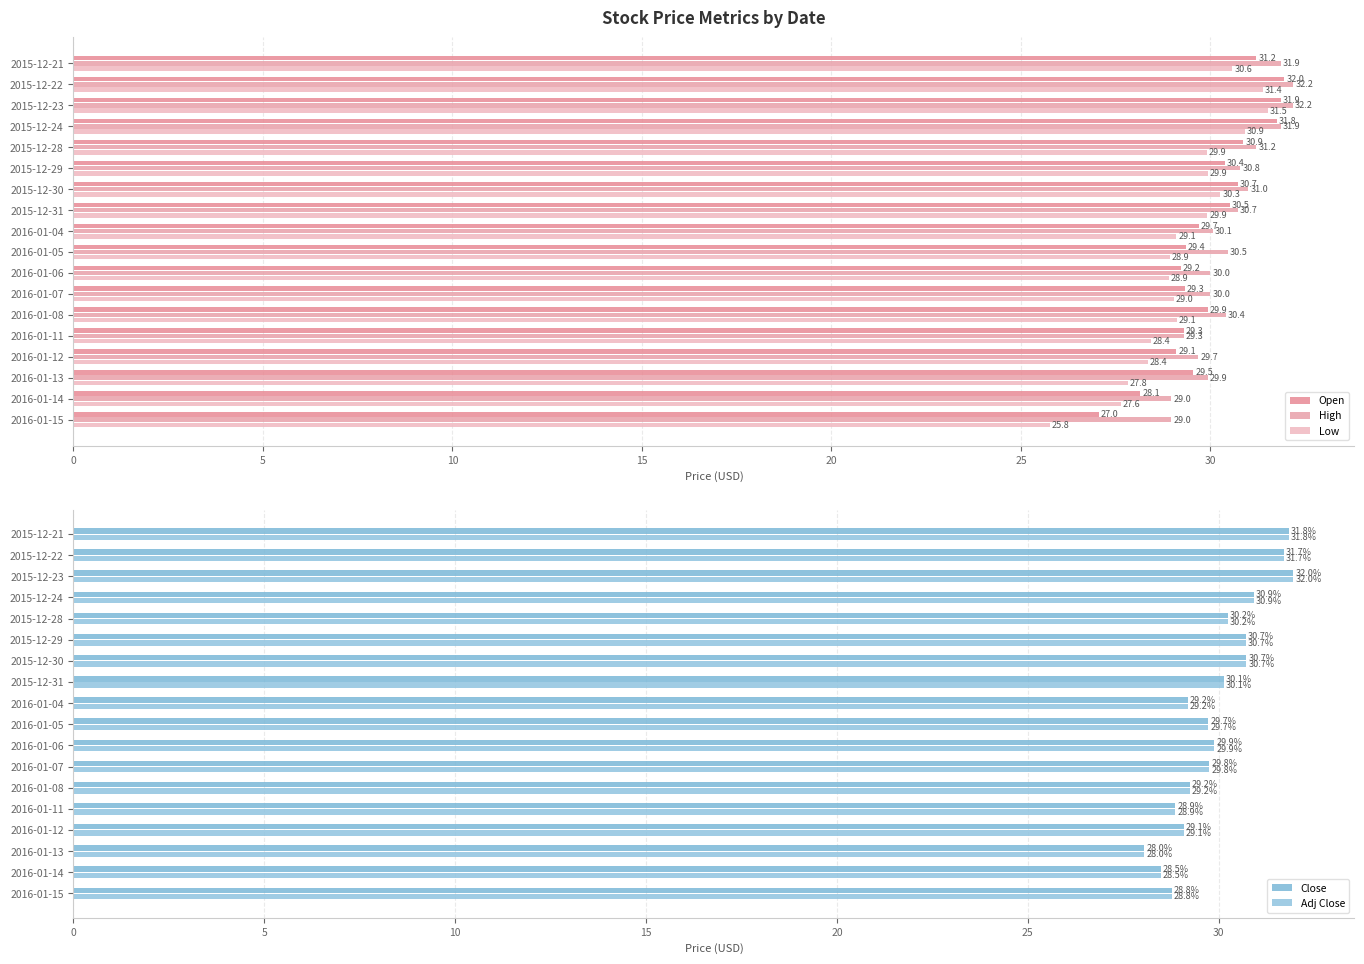

Reading left to right, list all the values displayed in this chart.

Open: 31.2	32.0	31.9	31.8	30.9	30.4	30.7	30.5	29.7	29.4	29.2	29.3	29.9	29.3	29.1	29.5	28.1	27.0
High: 31.9	32.2	32.2	31.9	31.2	30.8	31.0	30.7	30.1	30.5	30.0	30.0	30.4	29.3	29.7	29.9	29.0	29.0
Low: 30.6	31.4	31.5	30.9	29.9	29.9	30.3	29.9	29.1	28.9	28.9	29.0	29.1	28.4	28.4	27.8	27.6	25.8
Close: 31.8	31.7	32.0	30.9	30.2	30.7	30.7	30.1	29.2	29.7	29.9	29.8	29.2	28.9	29.1	28.0	28.5	28.8
Adj Close: 31.8	31.7	32.0	30.9	30.2	30.7	30.7	30.1	29.2	29.7	29.9	29.8	29.2	28.9	29.1	28.0	28.5	28.8